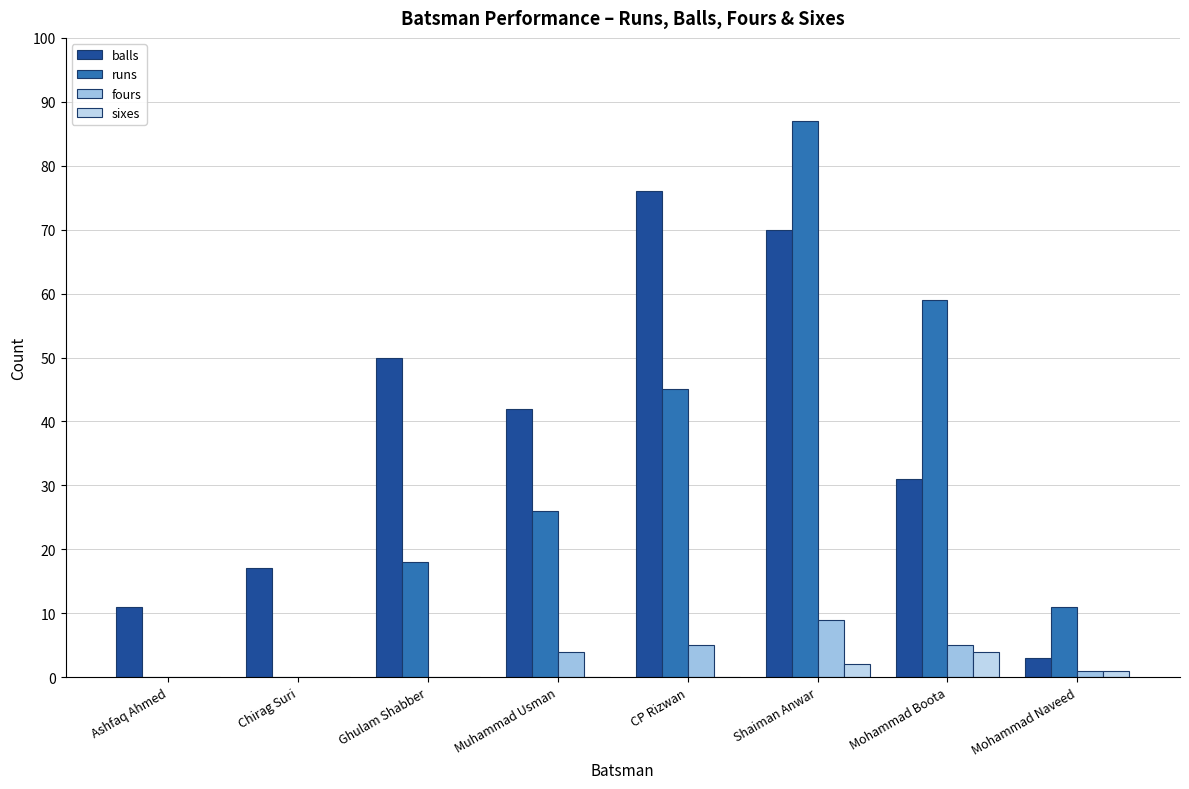

At which category is the sum across all series the highest?

Shaiman Anwar